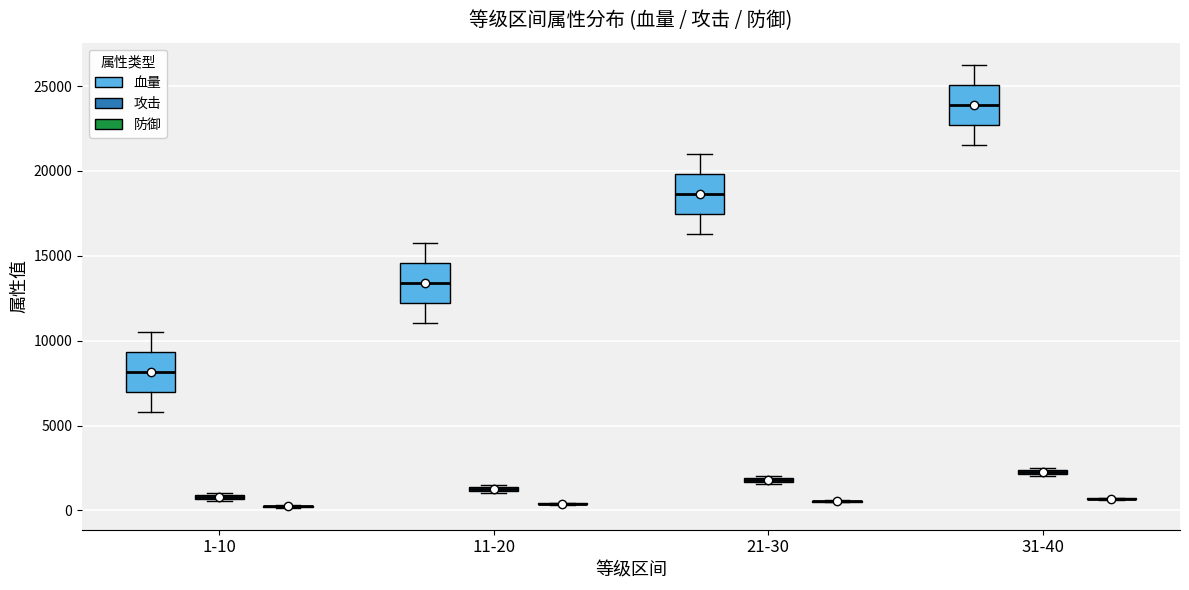

Where is the lower edge of the box for 31-40 (攻击) on the y-axis? The values are not printed on the chart, so give them approximately, as read against the axis.

2000